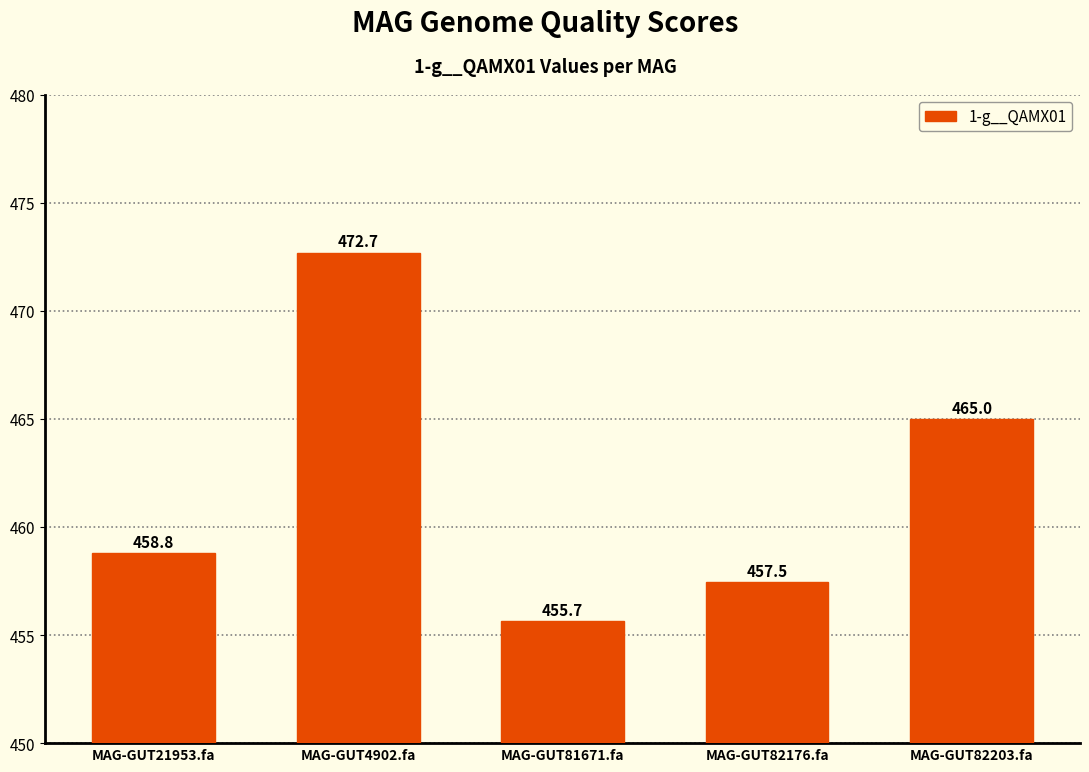

What is the change in value from MAG-GUT81671.fa to MAG-GUT82176.fa?

+1.8